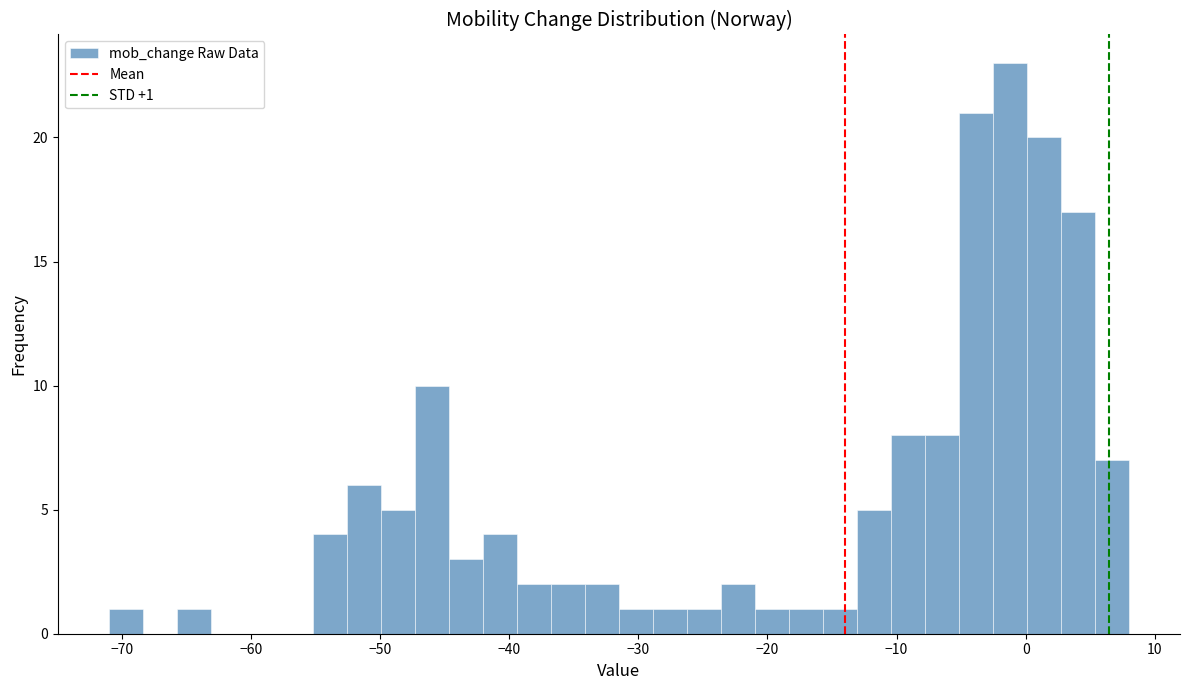

Around what value on the x-axis is the tallest bar? Give the approximate position of its centre, as read against the axis.

-1